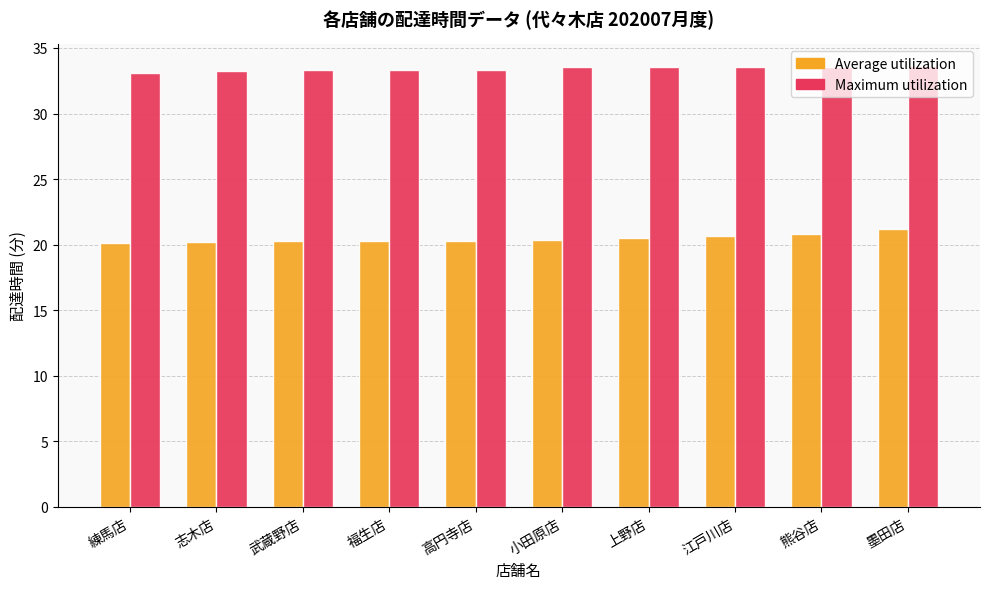

At 福生店, list the series in order from smallest to largest.

Average utilization, Maximum utilization